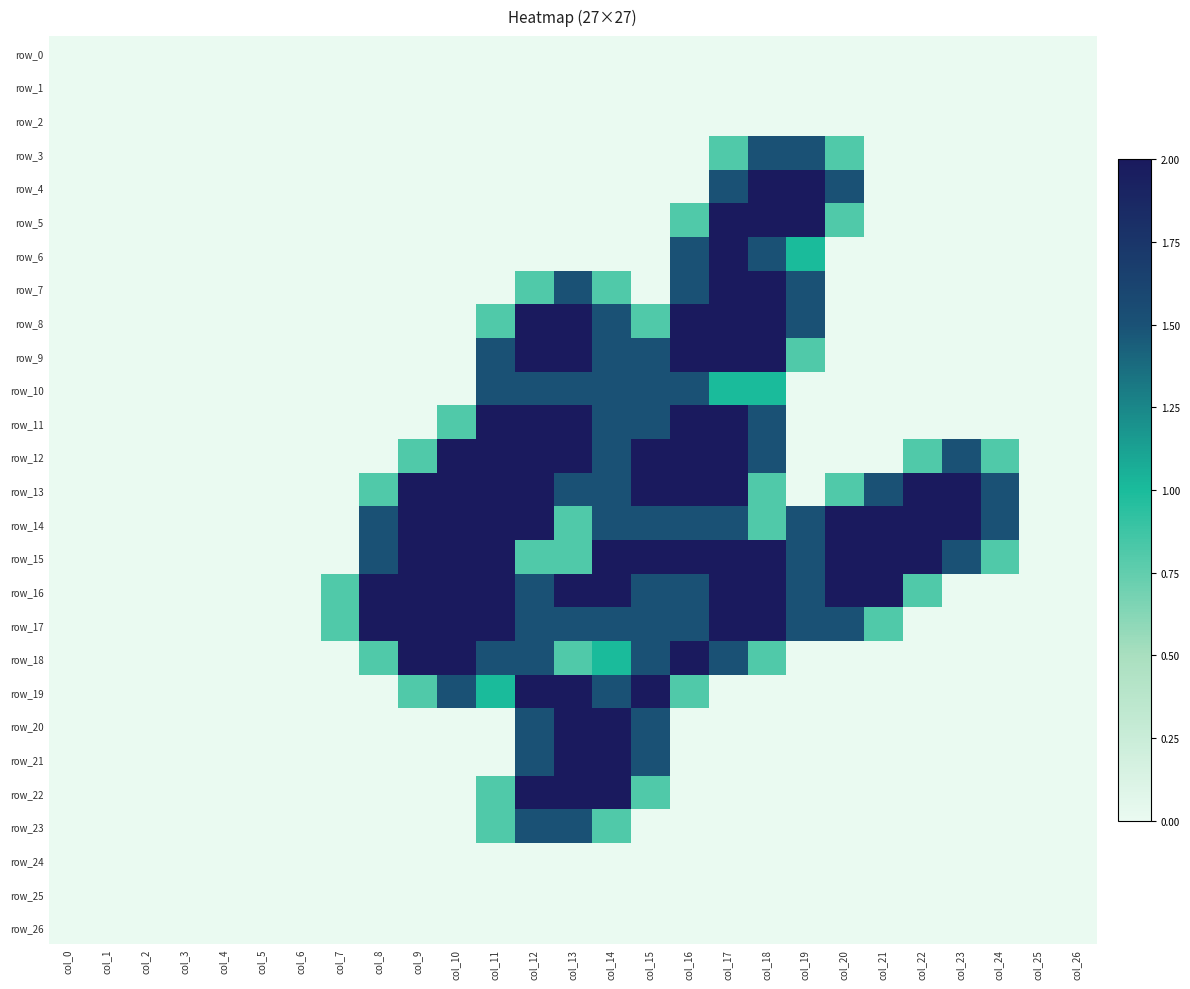

How many values in row_9 are above zero?

9